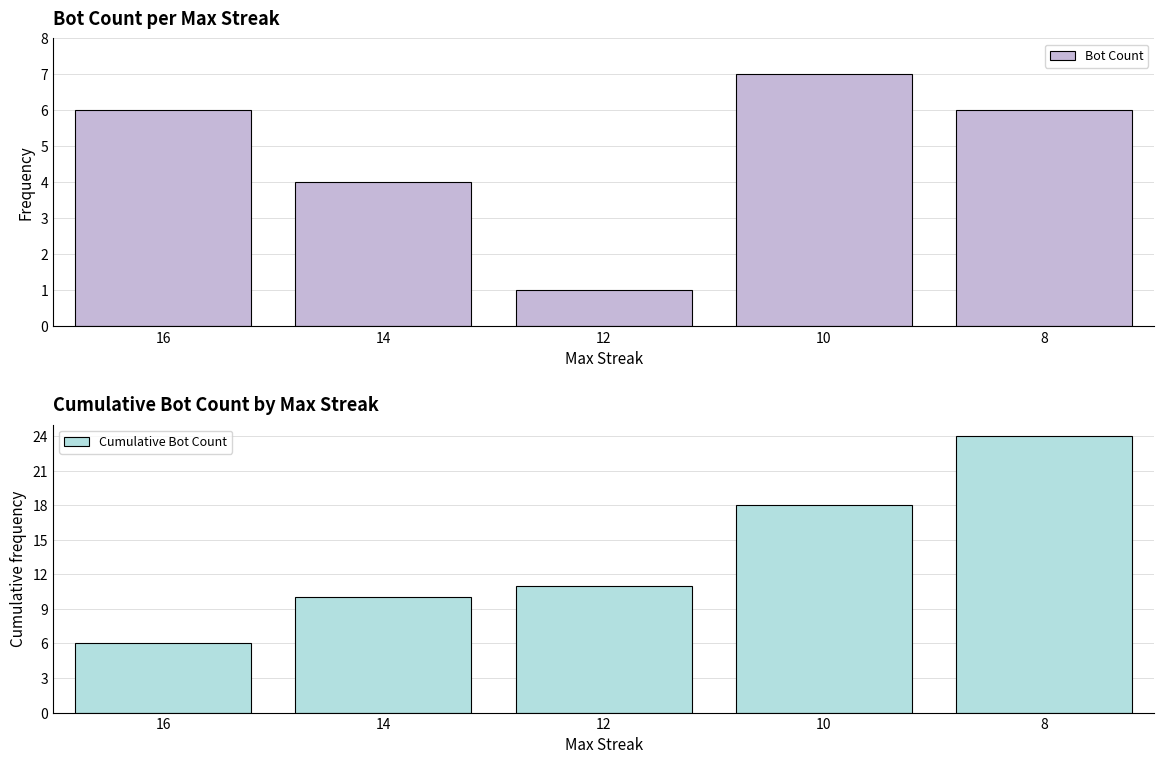

Is the value of Cumulative Bot Count at 12 greater than the value of Bot Count at 8?

Yes